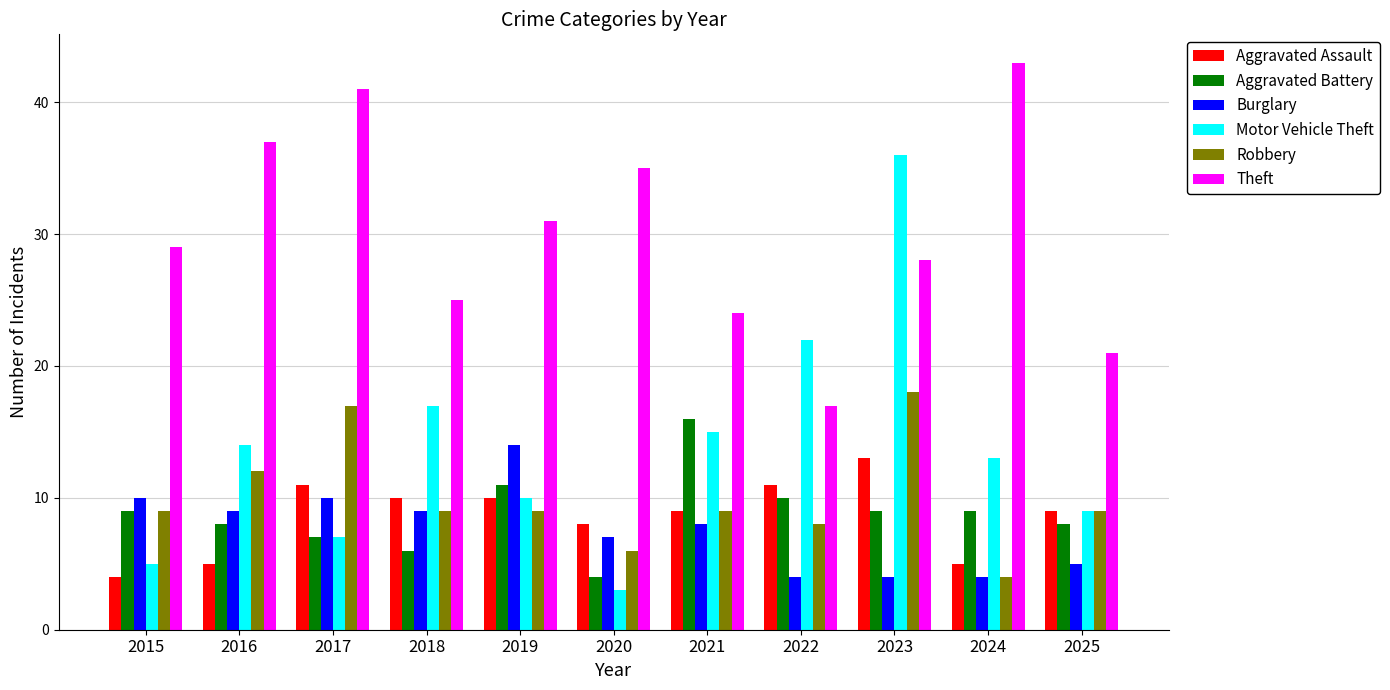

Which category has the lowest value across all series?

2020